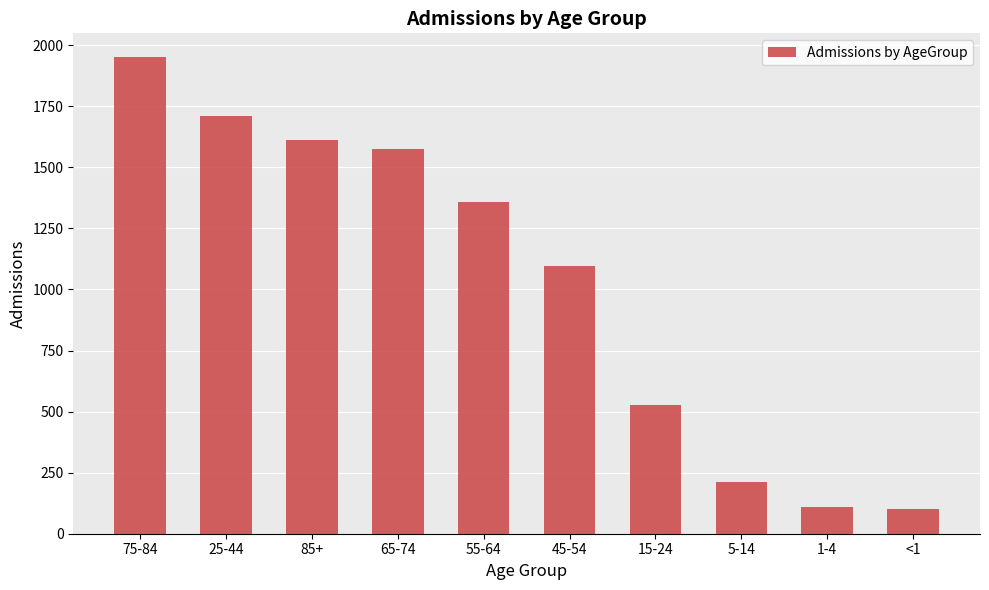

What value does the data have at 55-64, to the nearest 50?

1350